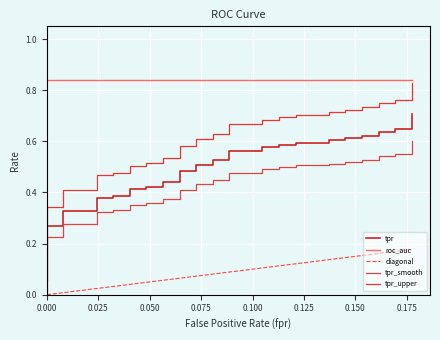

What is the sum of all tpr values?

19.9